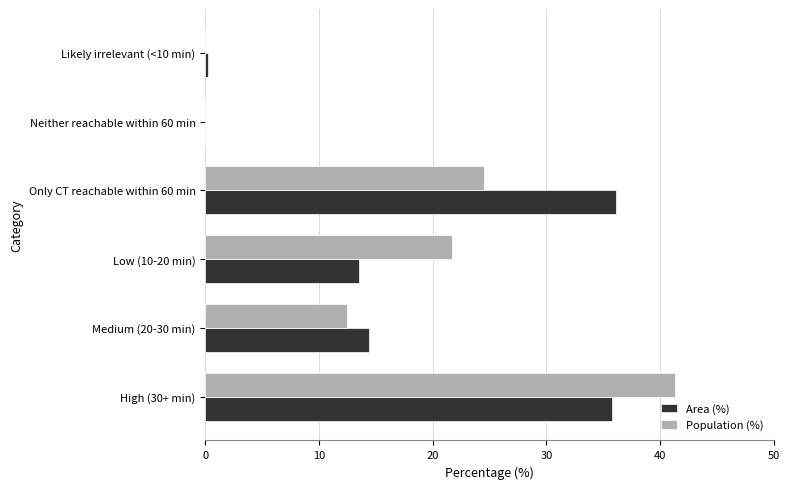

Which series changed the most between High (30+ min) and Neither reachable within 60 min?

Population (%)